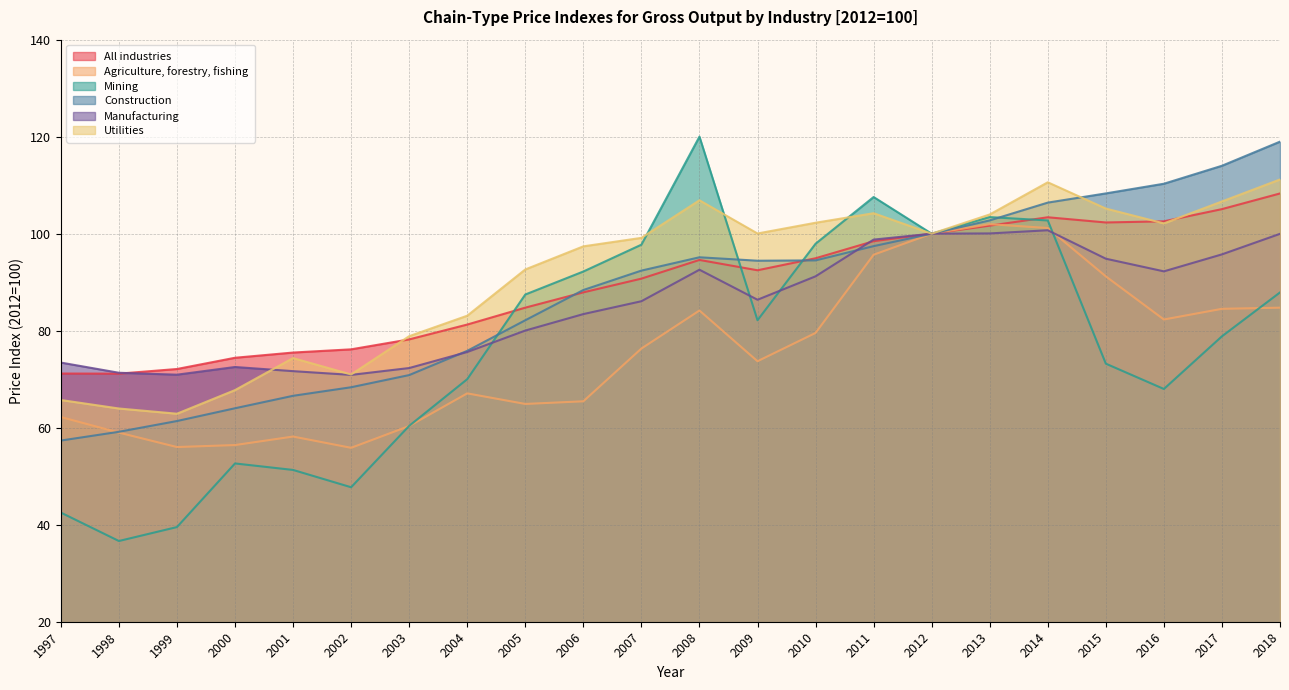

What is the value of the Agriculture, forestry, fishing point at the 11th from the left?

76.3